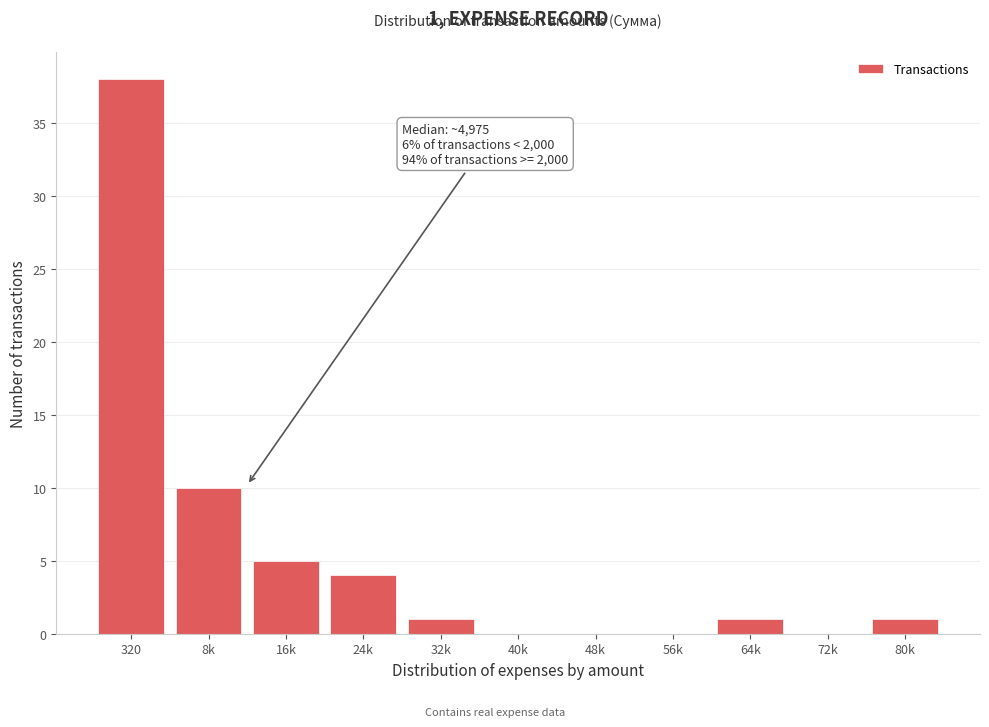

Reading left to right, extract all data points from this chart.

320=38	8k=10	16k=5	24k=4	32k=1	40k=0	48k=0	56k=0	64k=1	72k=0	80k=1